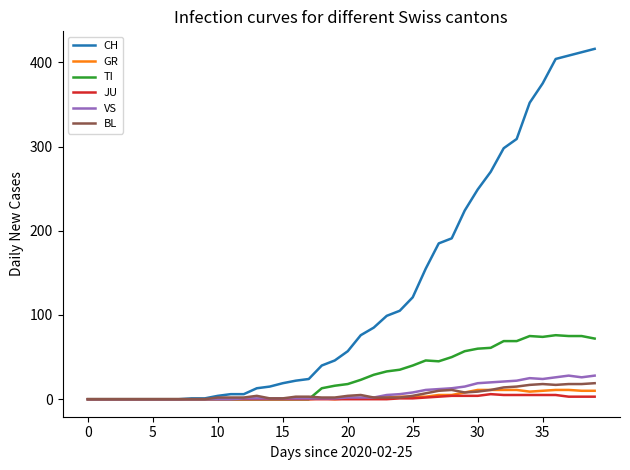

Which series has the largest total across all categories?

CH